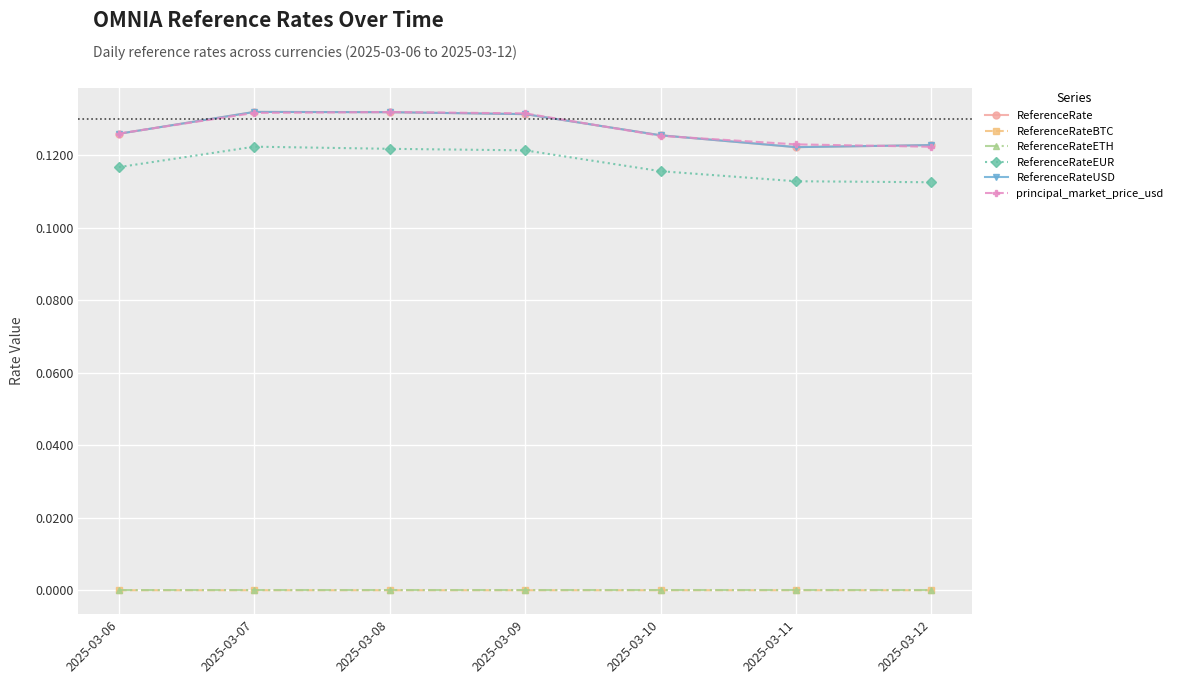

At which category is the sum across all series the highest?

2025-03-07